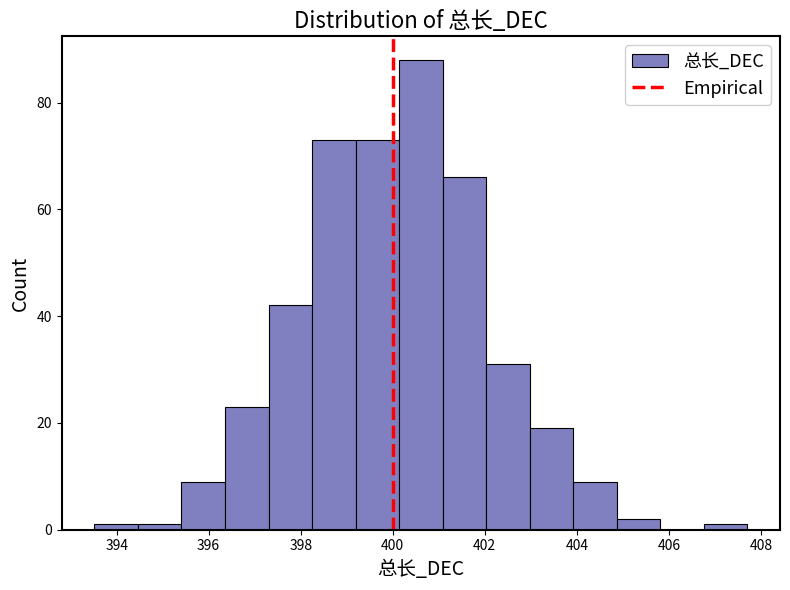

Reading left to right, transcribe this chart: for each bar, give the range it covers on the x-axis and its height. Neither the bar edges nor the heights are printed on the chart, so give them approximately, as read against the axes.

393.6 to 394.4: under 2
394.4 to 395.4: under 2
395.4 to 396.4: 10
396.4 to 397.4: 24
397.4 to 398.2: 42
398.2 to 399.2: 74
399.2 to 400.2: 74
400.2 to 401.0: 88
401.0 to 402.0: 66
402.0 to 403.0: 32
403.0 to 404.0: 20
404.0 to 404.8: 10
404.8 to 405.8: 2
405.8 to 406.8: 0
406.8 to 407.8: under 2